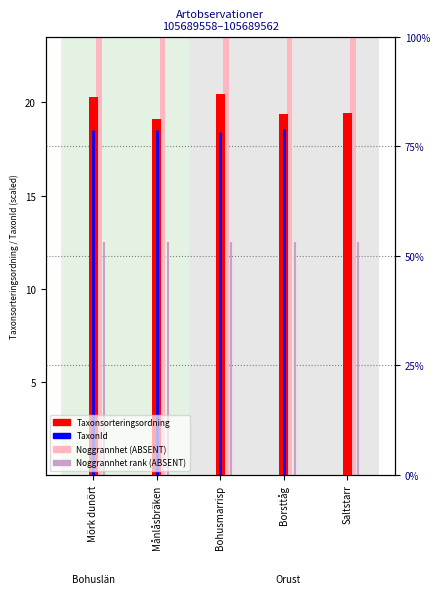

What is the total value across all series at Saltstarr?

44.4